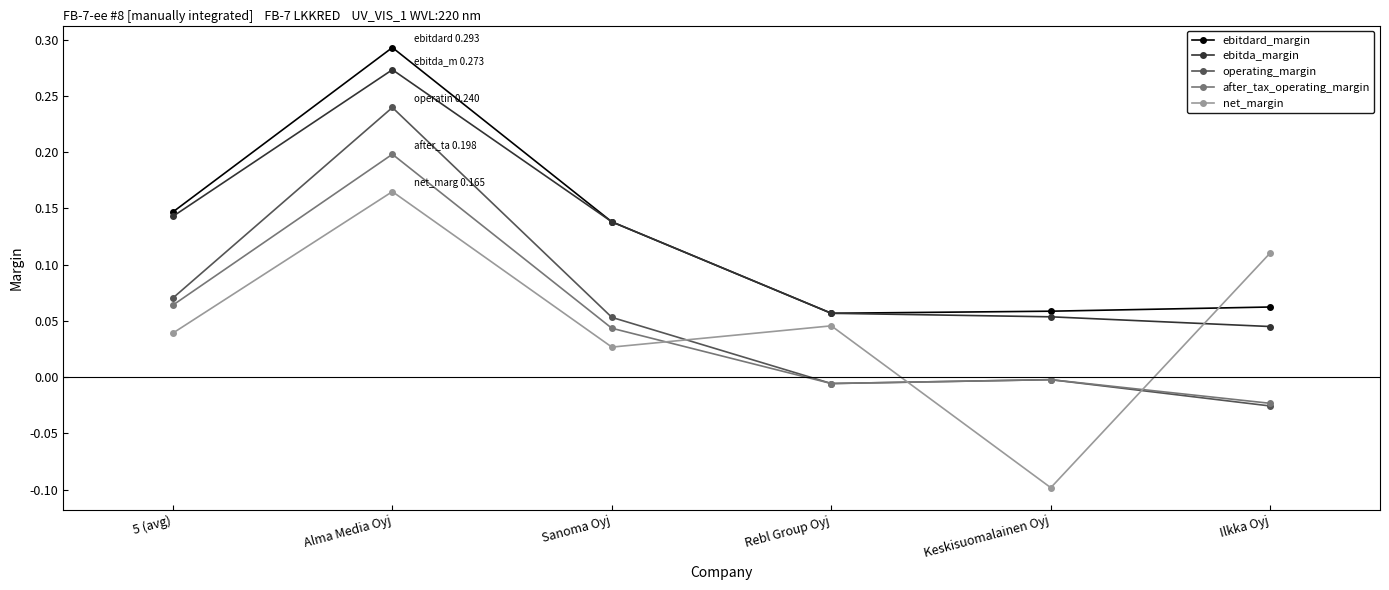

Which label corresponds to the largest value in the chart?

Alma Media Oyj